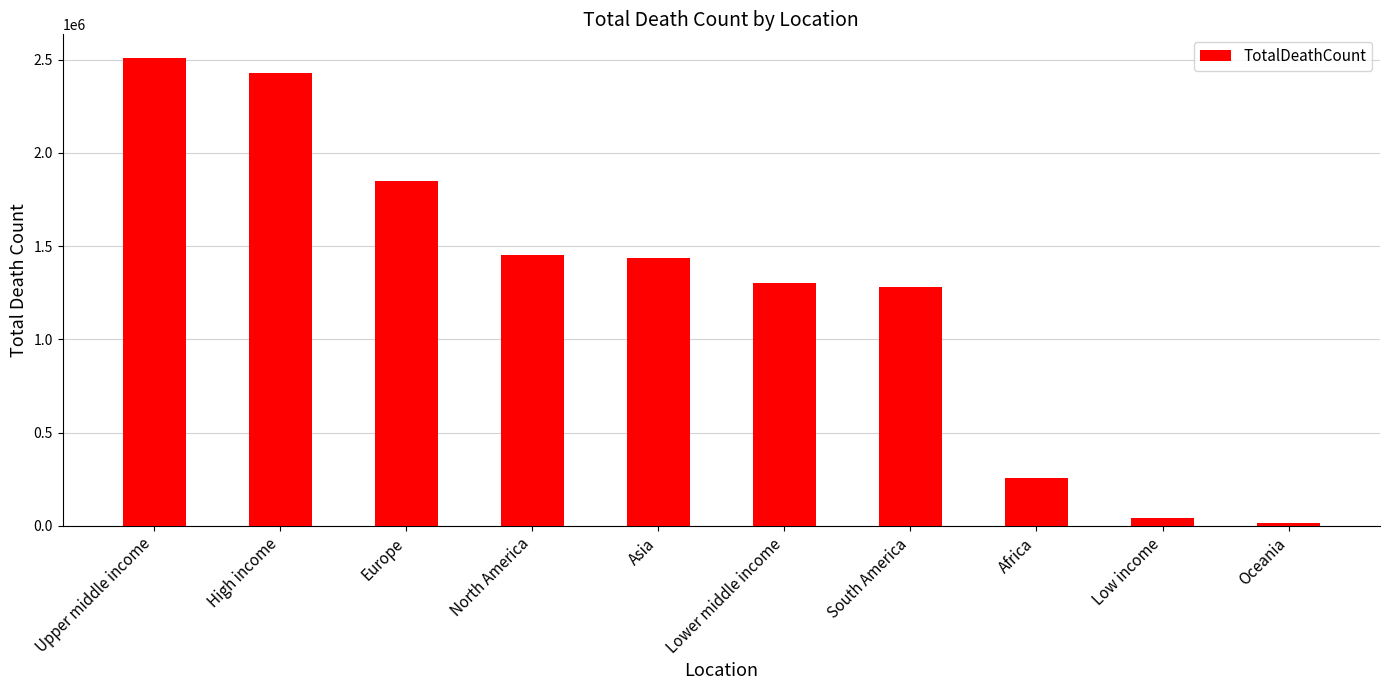

What is the label of the 4th bar from the left?

North America